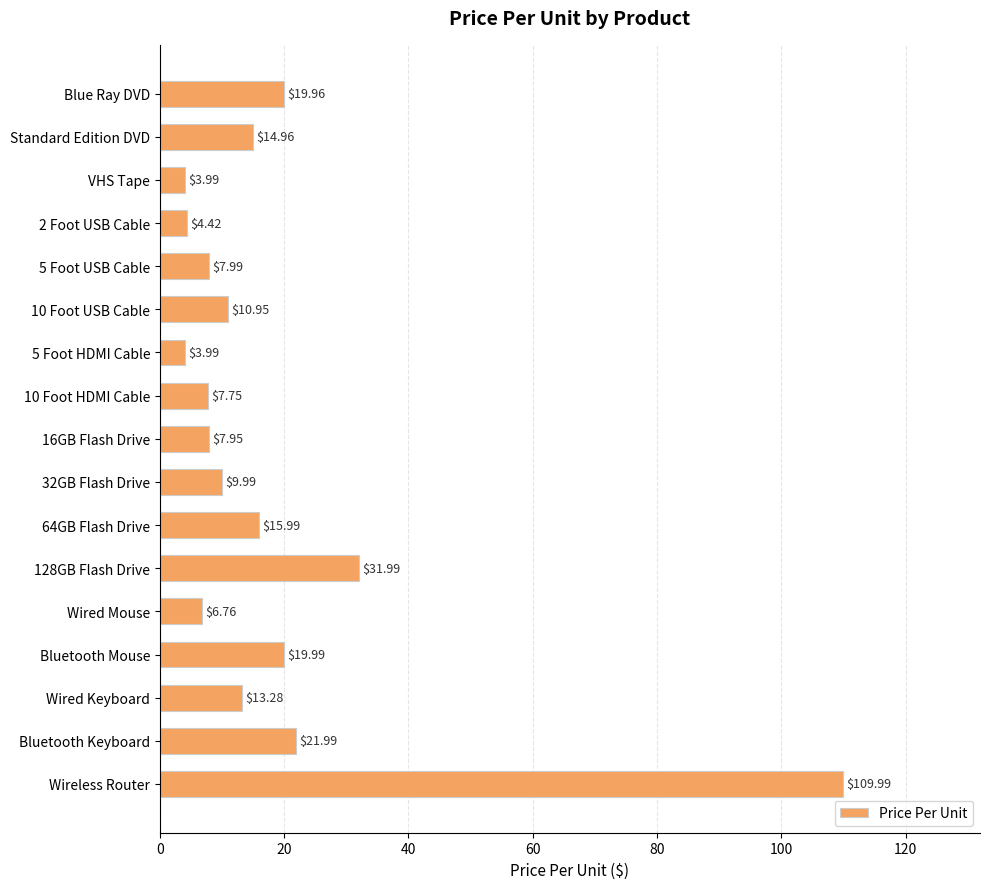

What is the difference between the maximum and minimum values?

106.0